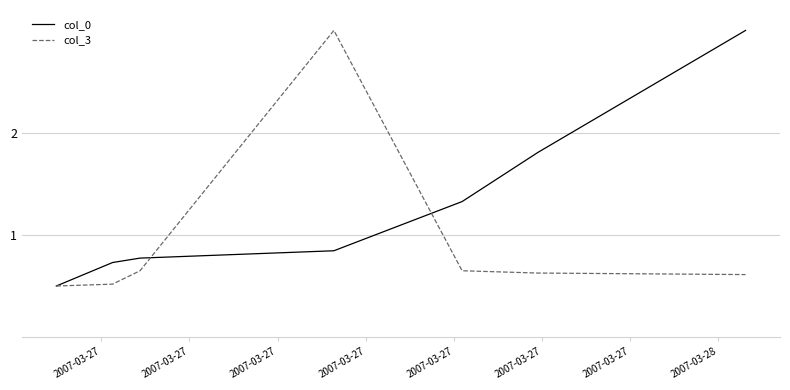

Which series has the largest total across all categories?

col_0